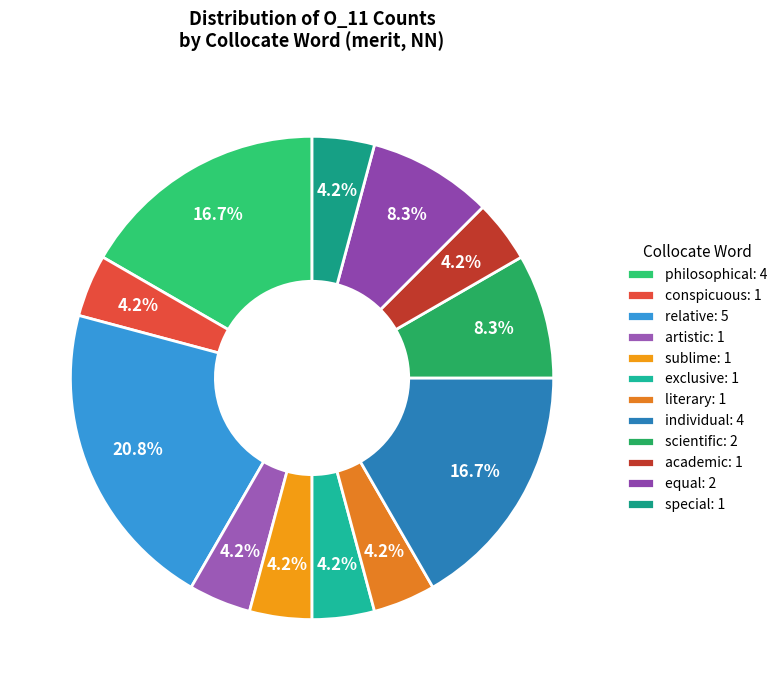

To the nearest percent, what percentage of the pie is philosophical?

17%